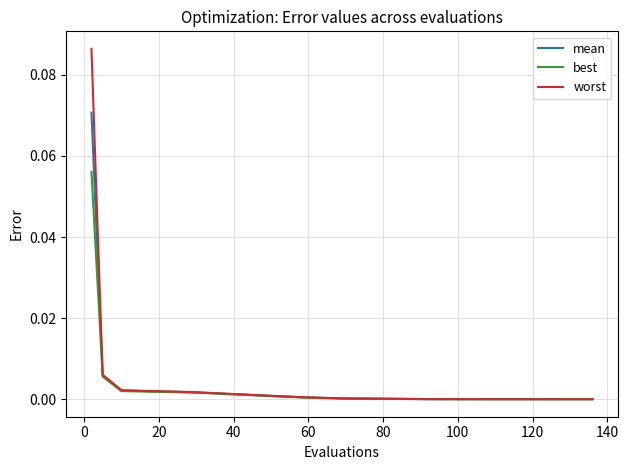

How many categories are shown in the chart?

12